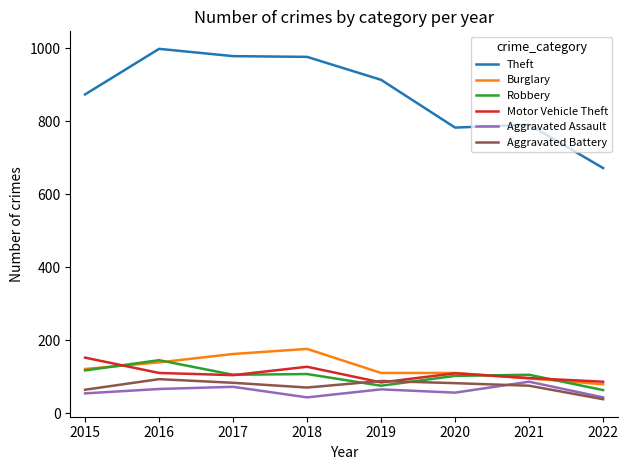

How many lines are shown in the chart?

6